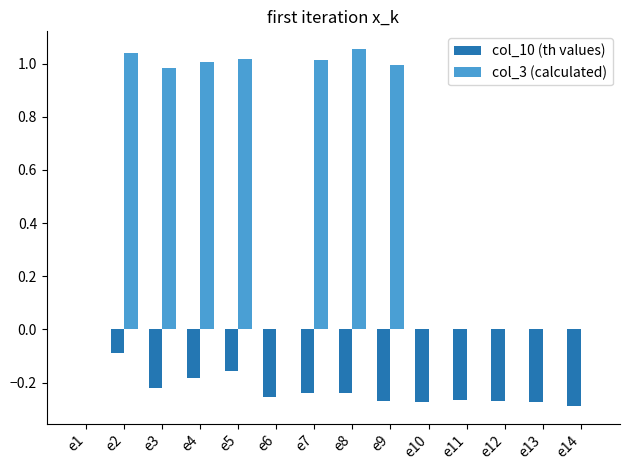

Is it true that col_3 (calculated) equals 0.5 at e11?

False